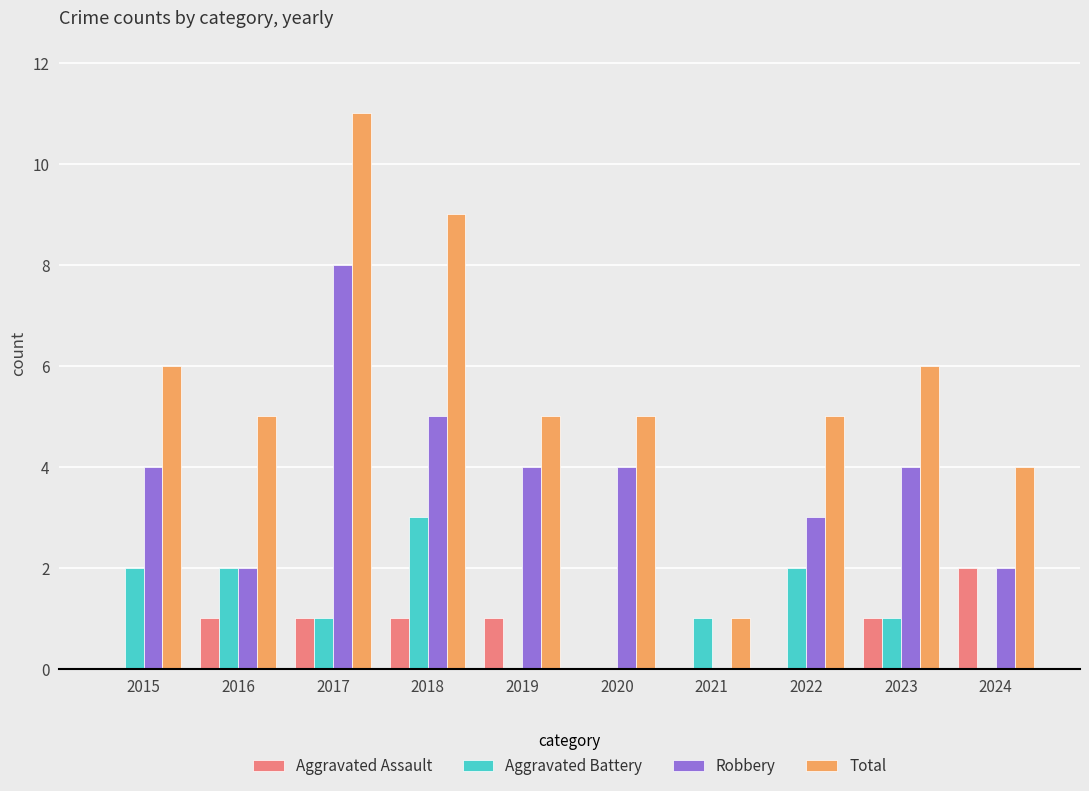

The value of Aggravated Battery at 2020 is 2. True or false?

False